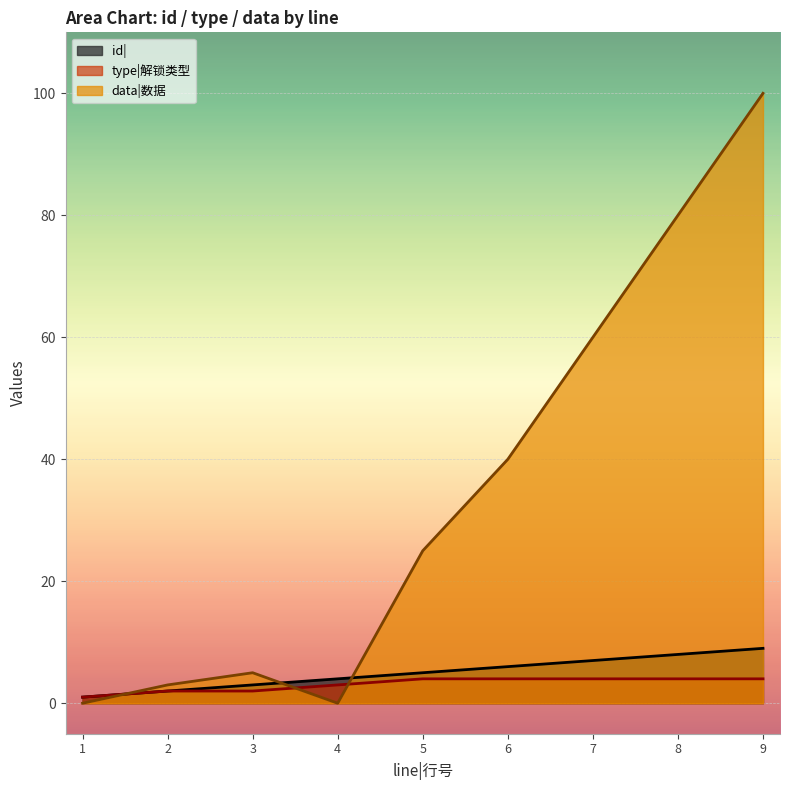

What is the difference between the data|数据 values at 9 and 1?

100